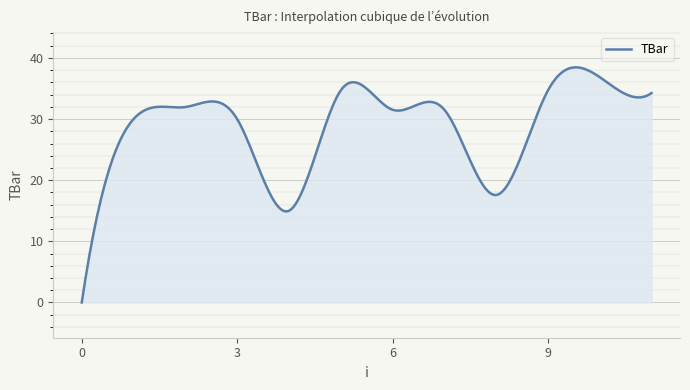

What is the sum of all values?

8585.2